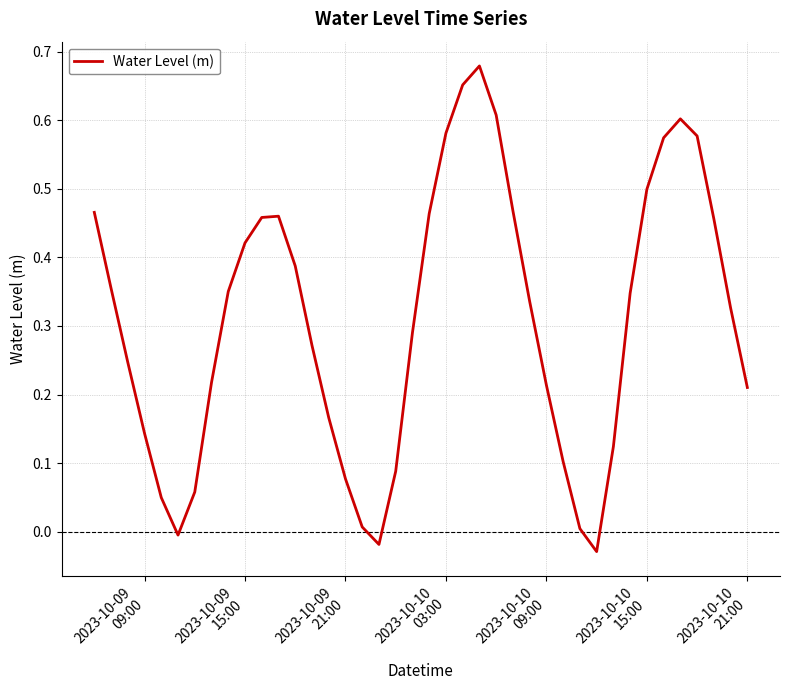

How many distinct data groups are displayed?

1